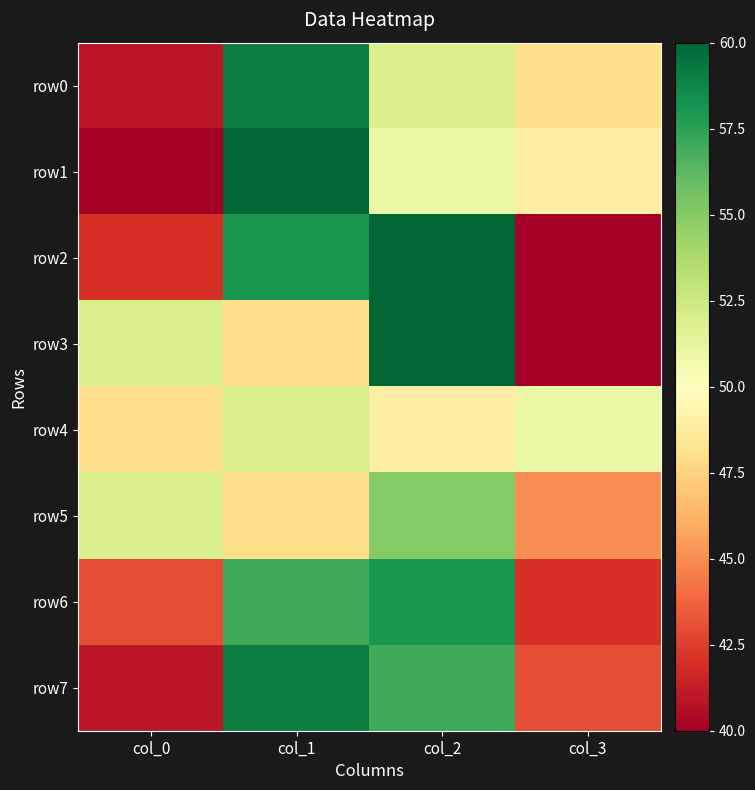

What is the total value across all series at col_0?

359